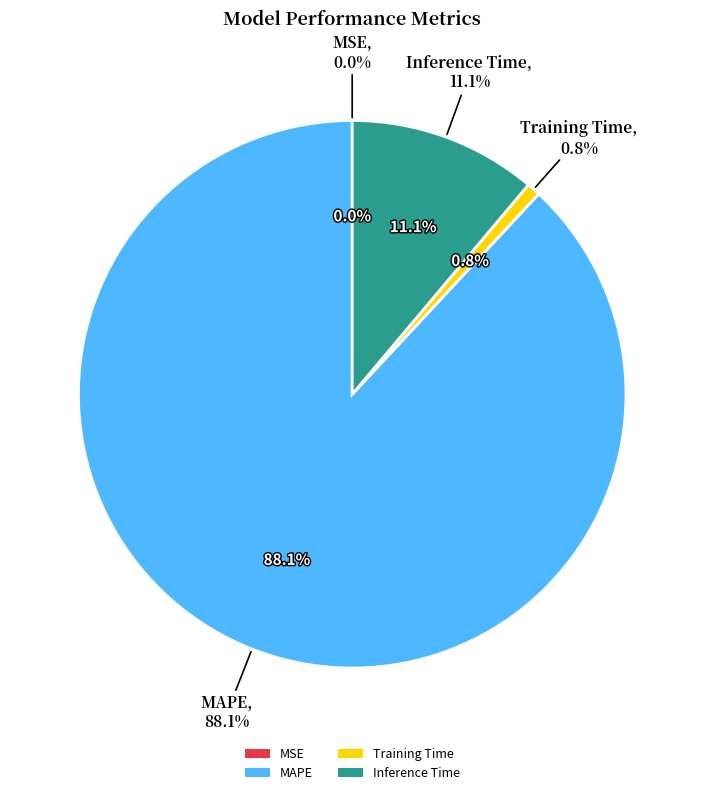

The Inference Time slice represents 19% of the pie. True or false?

False